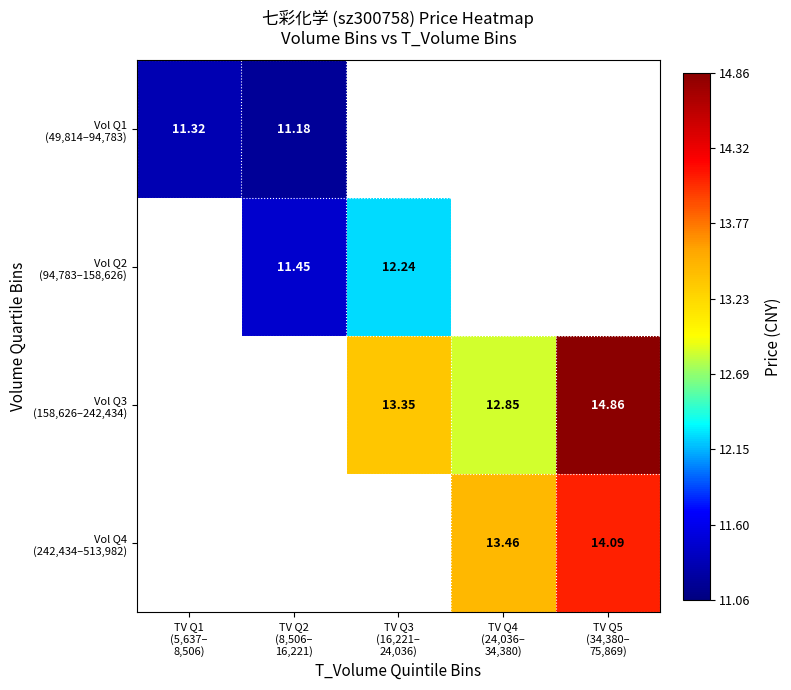

What is the minimum value shown in the chart?

11.2